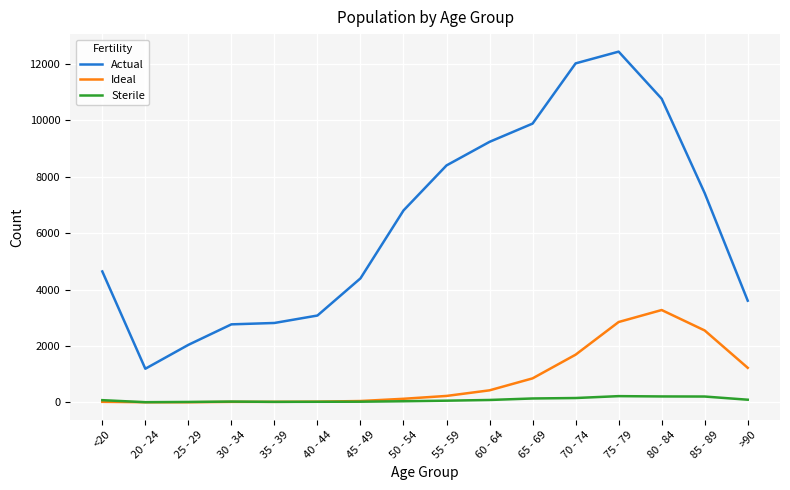

True or false: Sterile and Actual intersect in this chart.

False